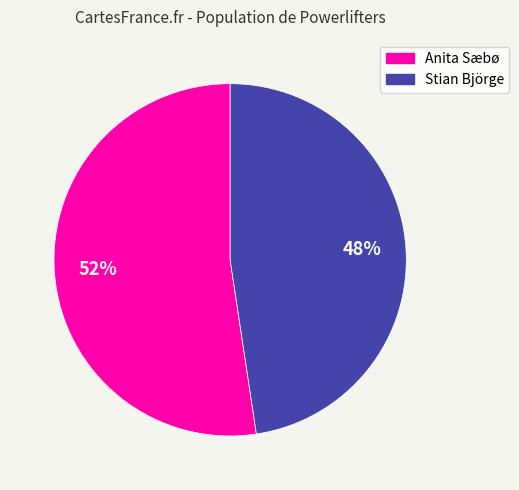

To the nearest percent, what percentage of the pie is Anita Sæbø?

52%